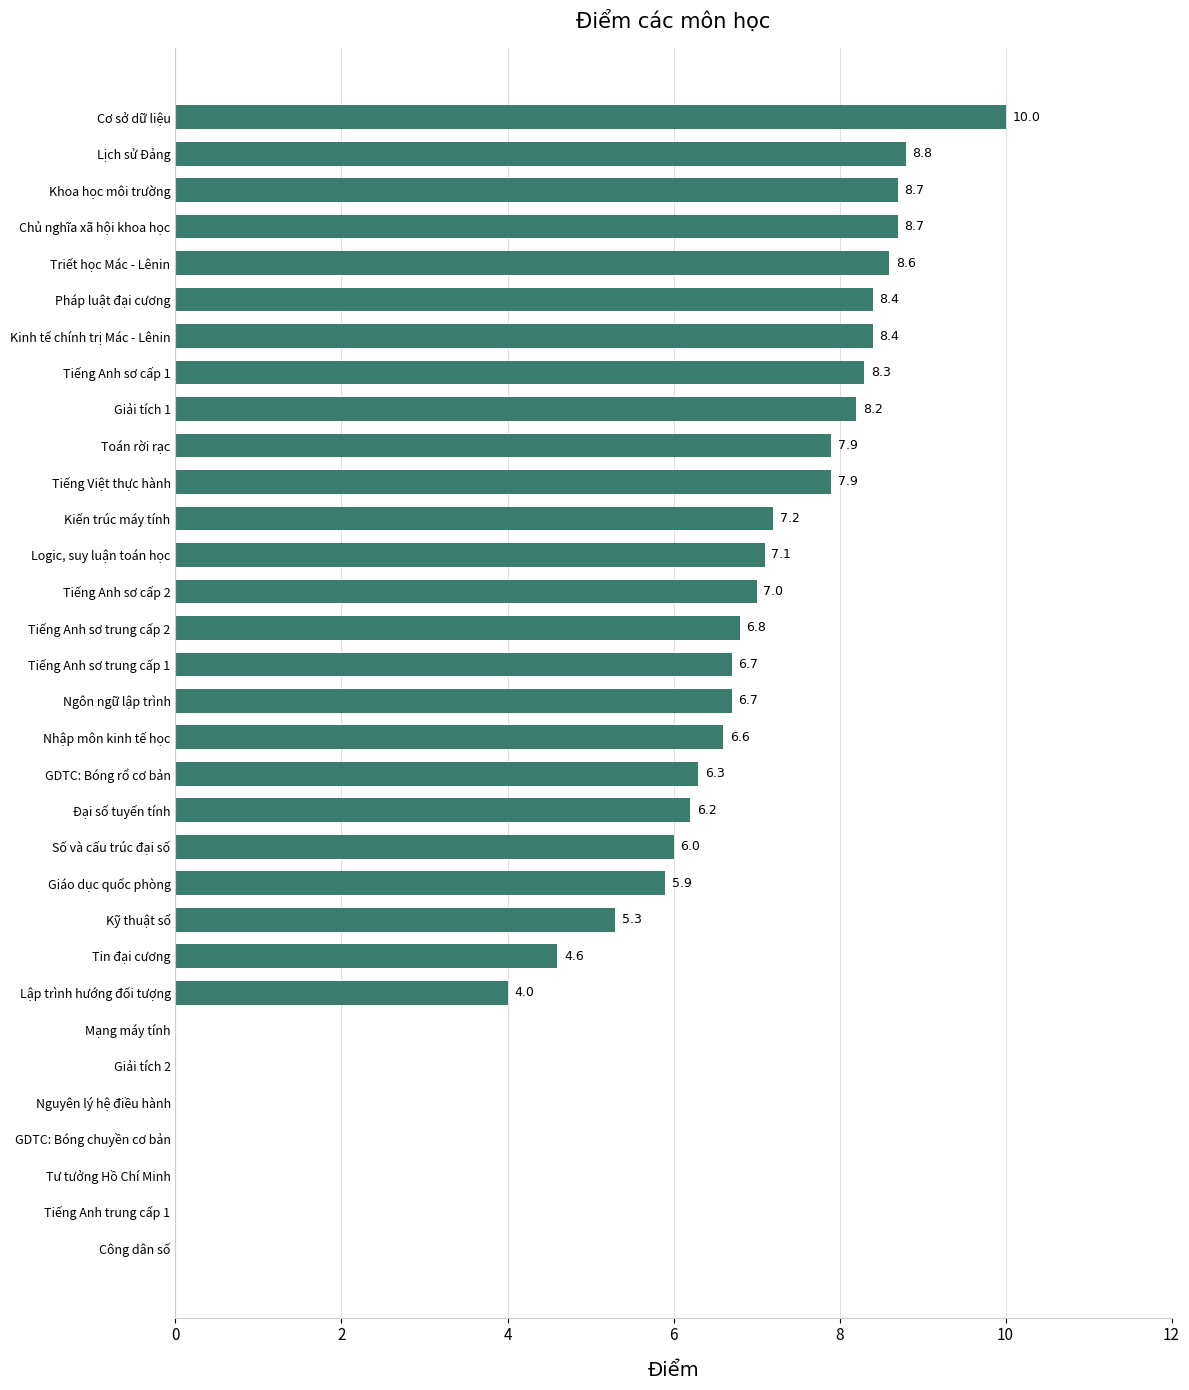

Are the bars horizontal?

Yes